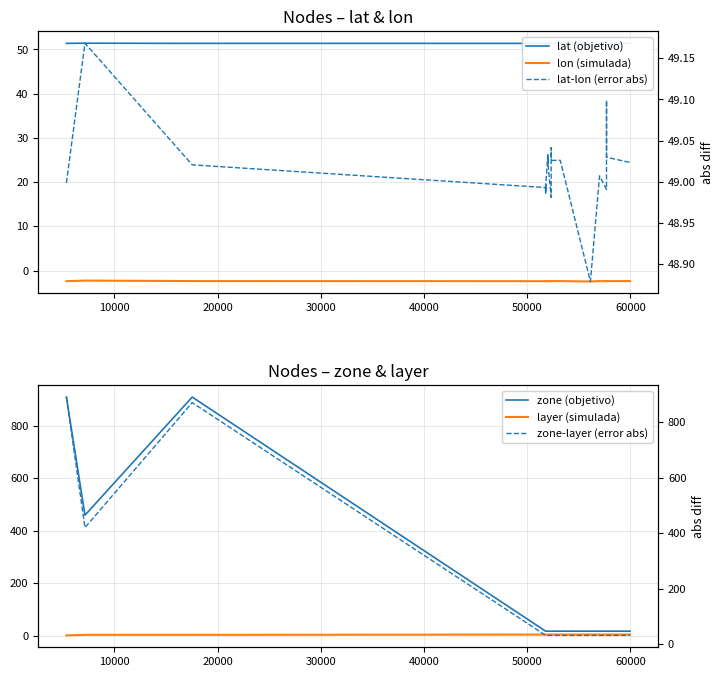

Does the chart have visible grid lines?

Yes